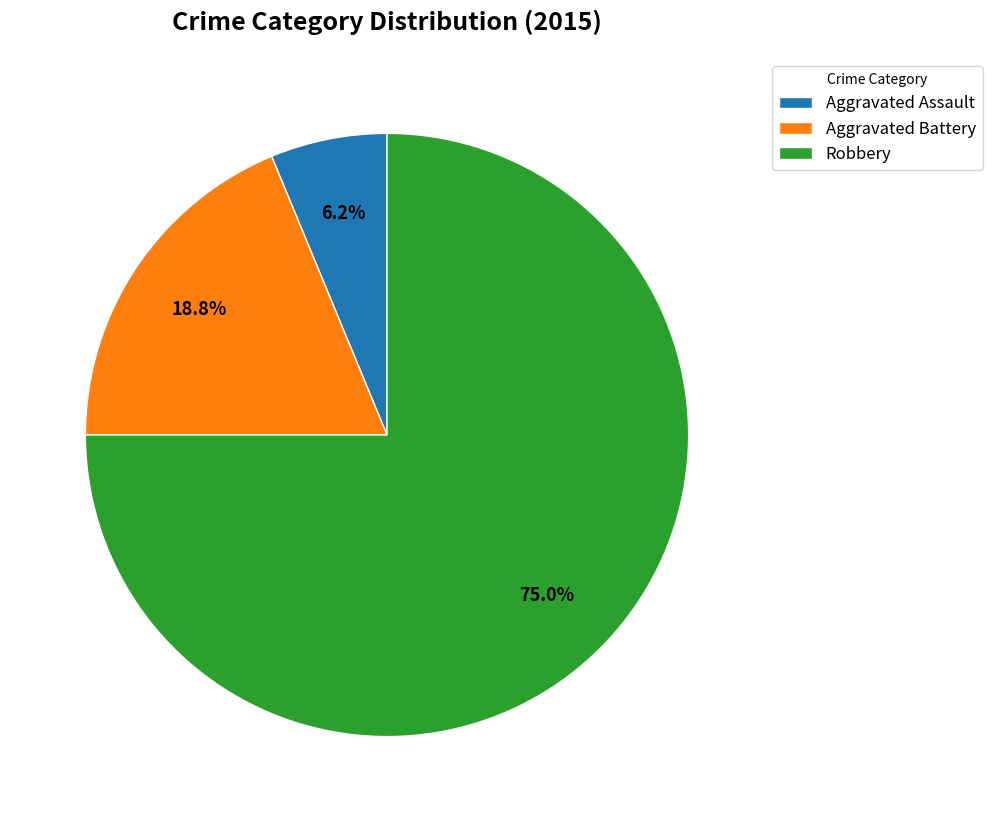

To the nearest percent, what is the difference between the Aggravated Battery and Robbery slice percentages?

56%